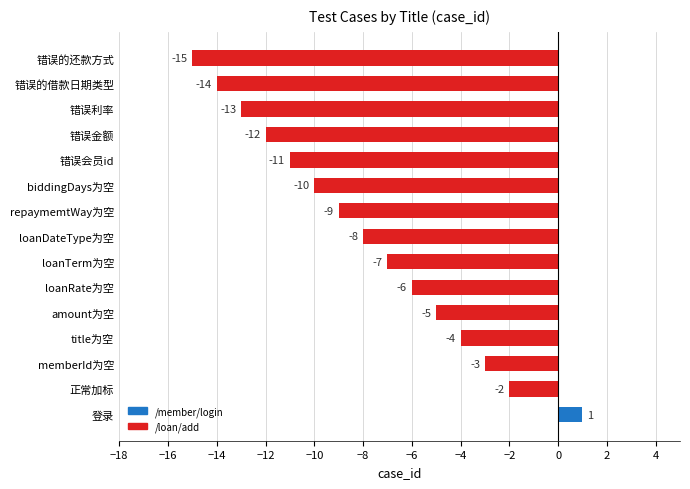

How many positive values are there?

1